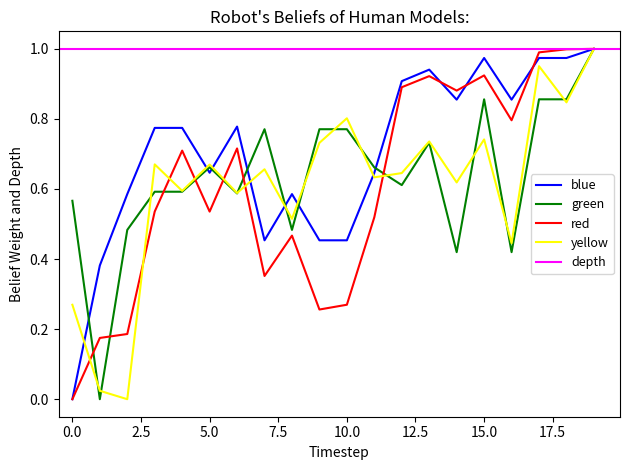

Is this an area chart (filled region under the line)?

No